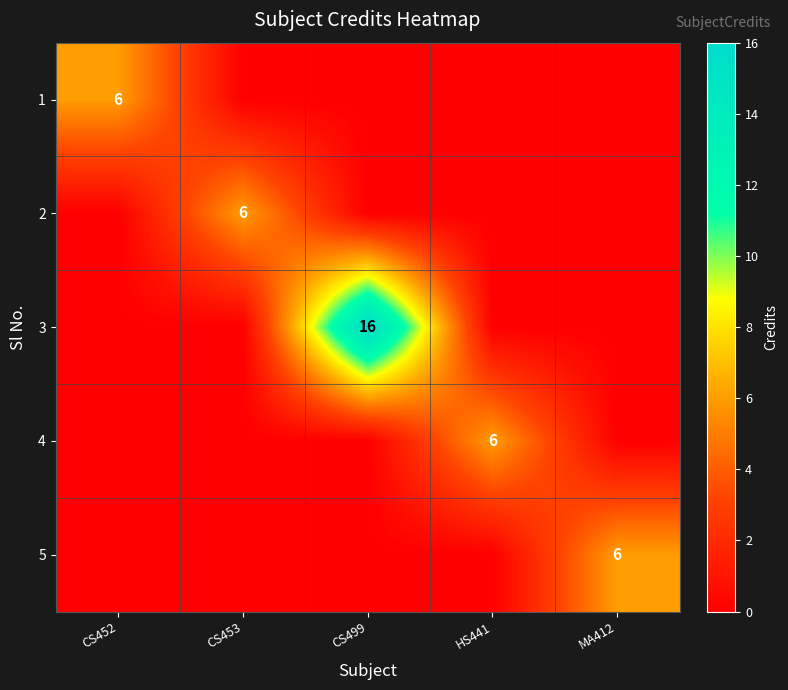

The value of 3 at CS499 is 16. True or false?

True